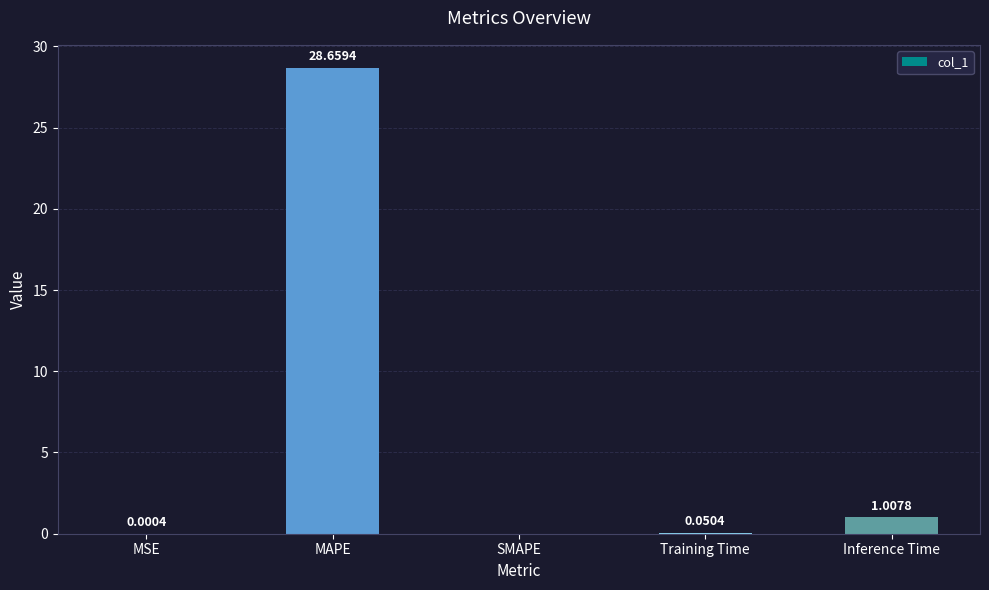

At which label is the value closest to 14?

Inference Time